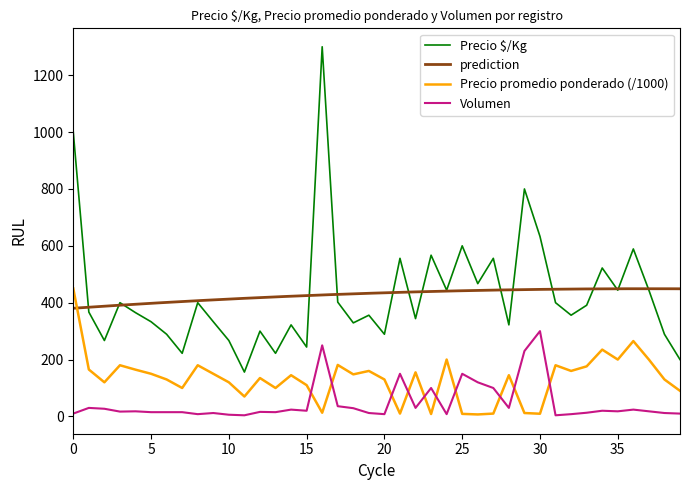

True or false: Precio $/Kg and Precio promedio ponderado (/1000) cross at least once.

False